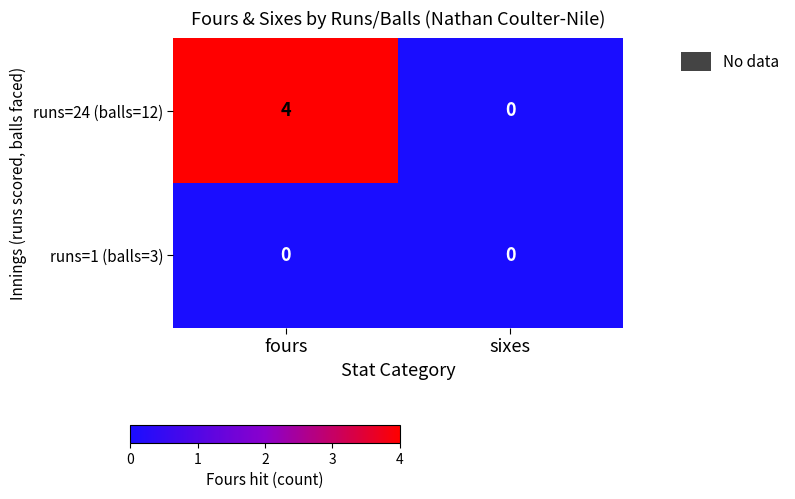

Rank the series by their average value, from lowest to highest.

runs=1 (balls=3), runs=24 (balls=12)